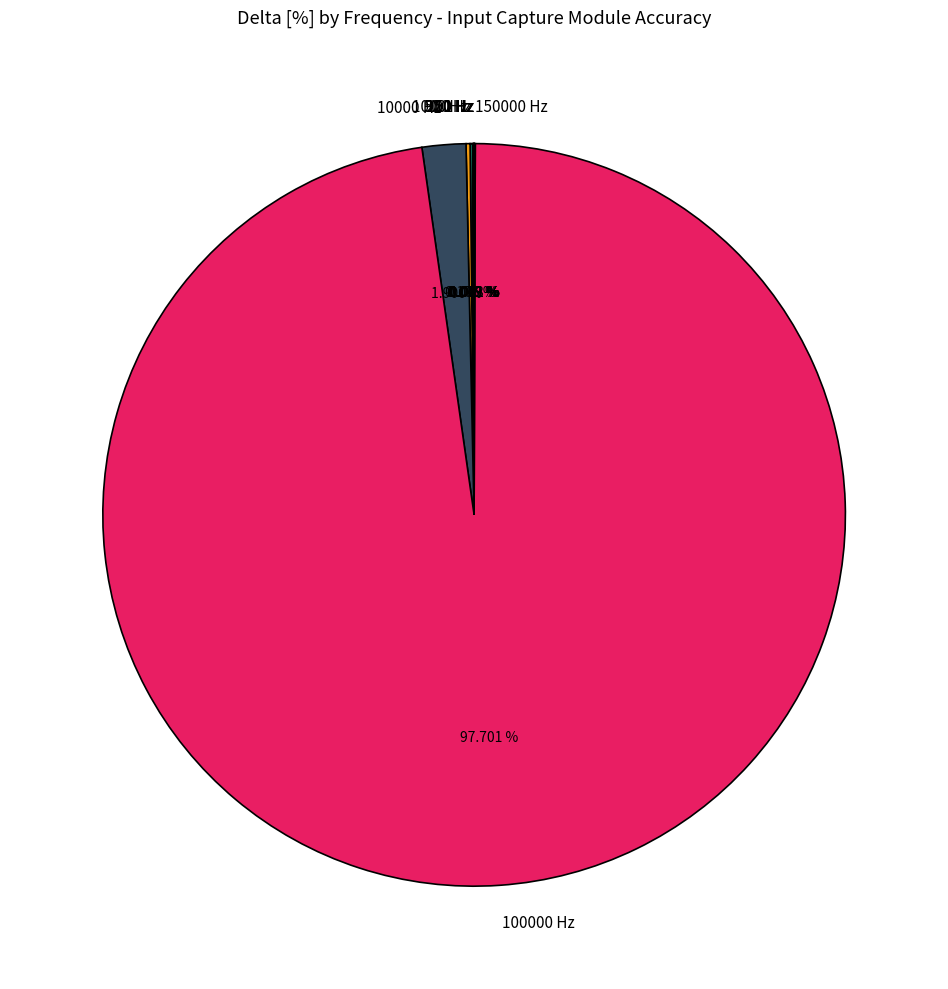

What is the largest slice in the pie chart?

100000 Hz